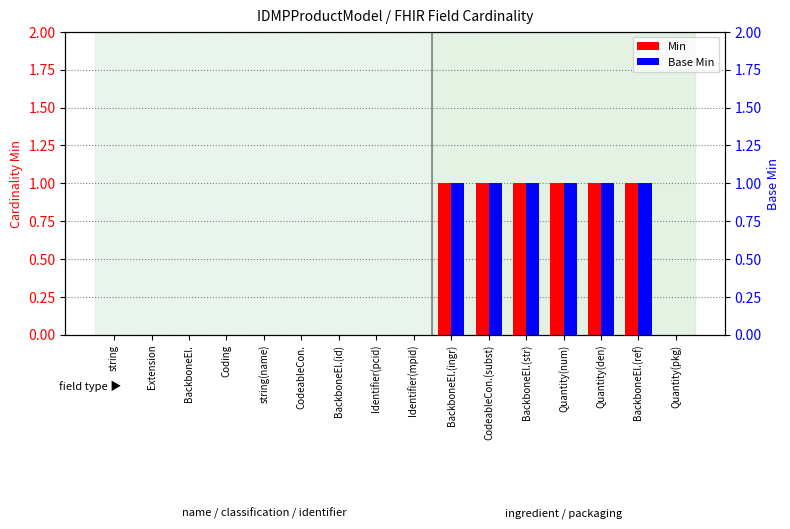

Between BackboneEl.(id) and string(name), which is larger?

BackboneEl.(id)